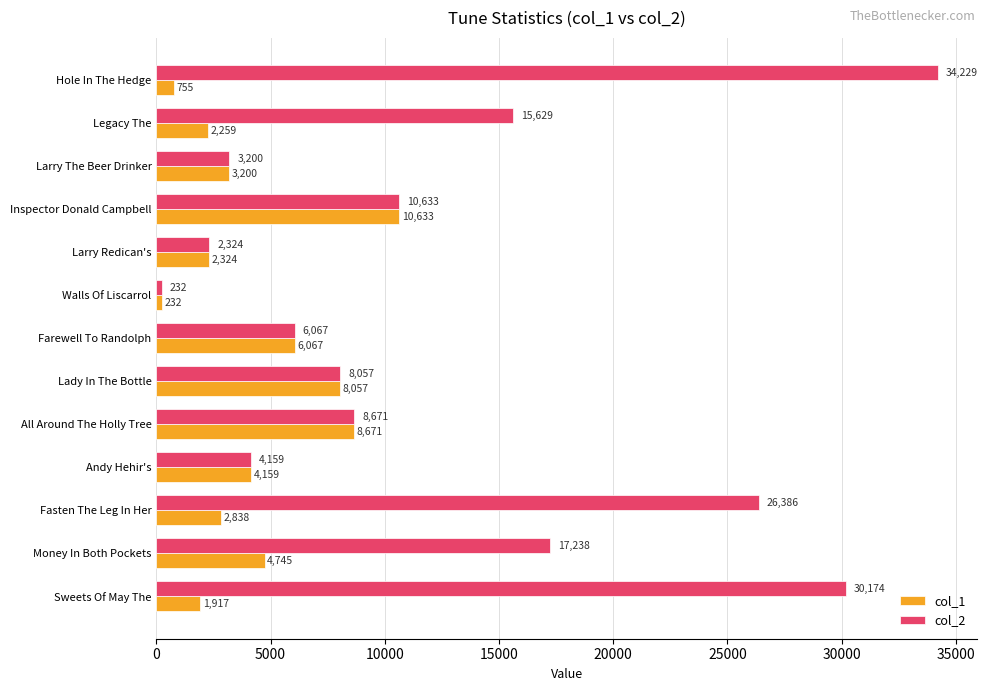

Rank the series by their average value, from lowest to highest.

col_1, col_2